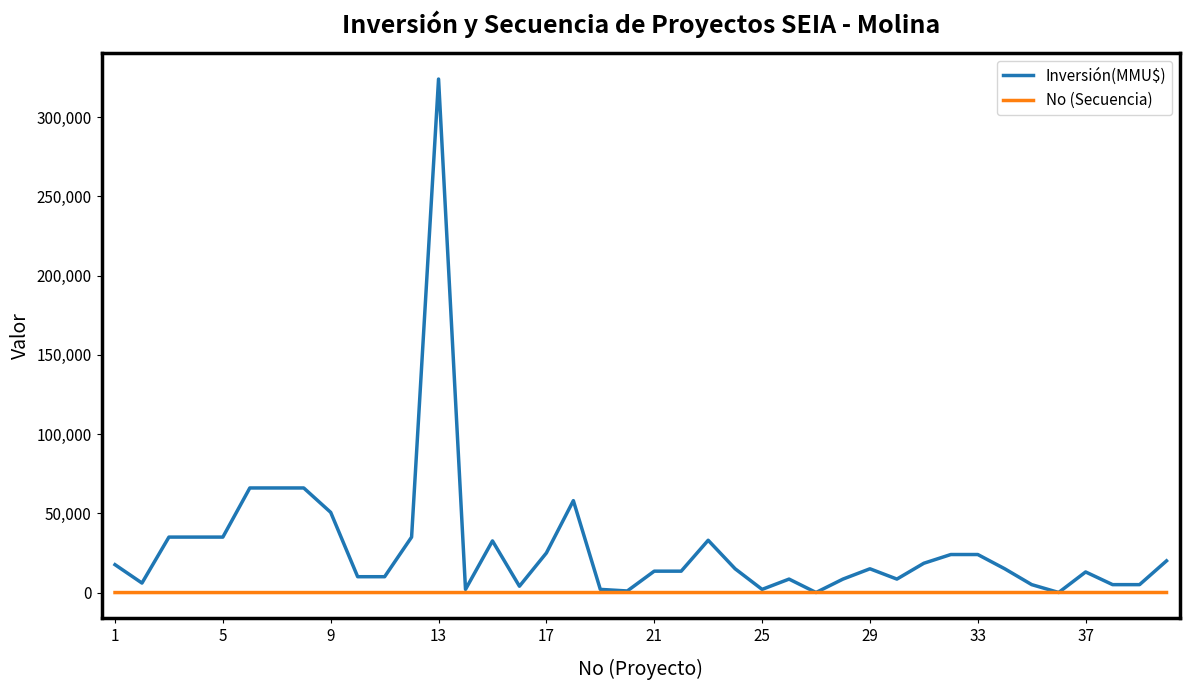

What is the maximum value shown in the chart?

324020